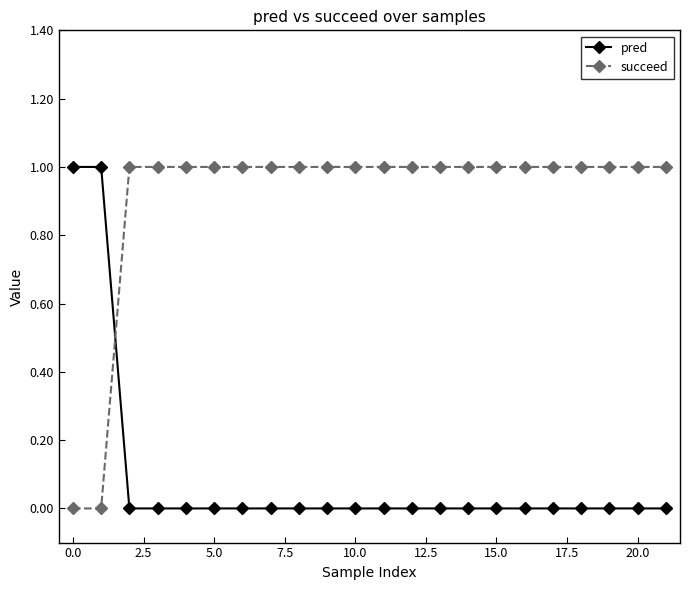

True or false: pred and succeed cross at least once.

True